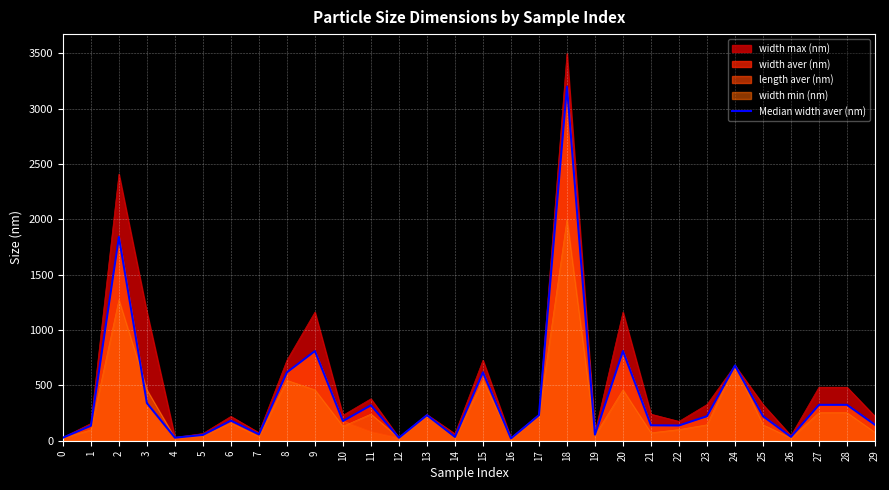

List the labels in order of value, smallest first.

16, 12, 0, 4, 14, 26, 5, 19, 7, 1, 22, 21, 29, 10, 6, 23, 25, 13, 17, 11, 27, 28, 3, 8, 15, 24, 9, 20, 2, 18